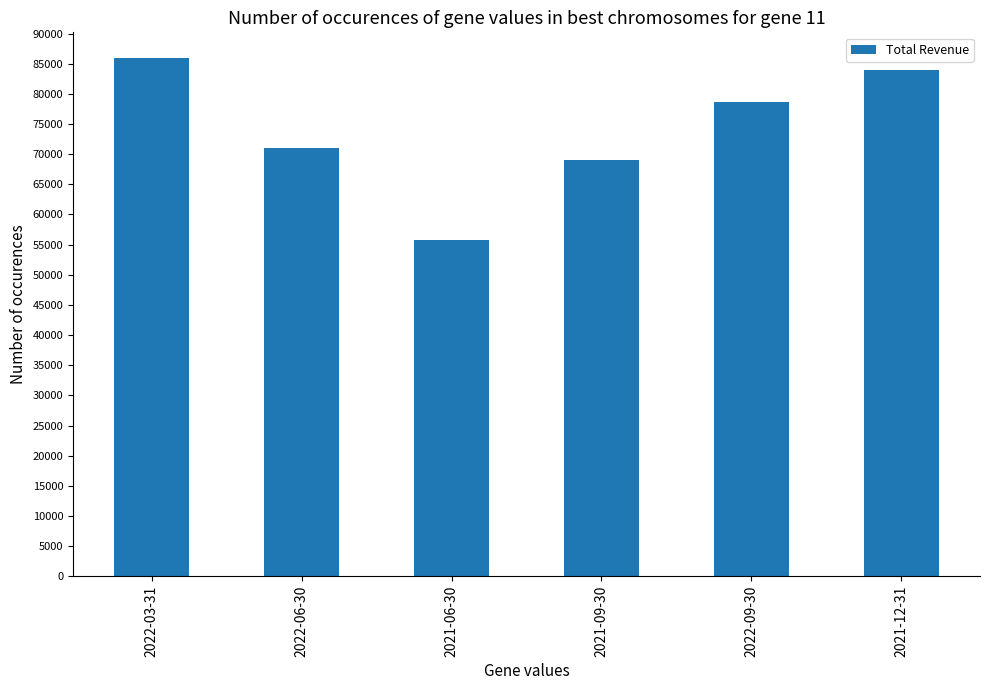

At which category does the chart reach its peak across all series?

2022-03-31